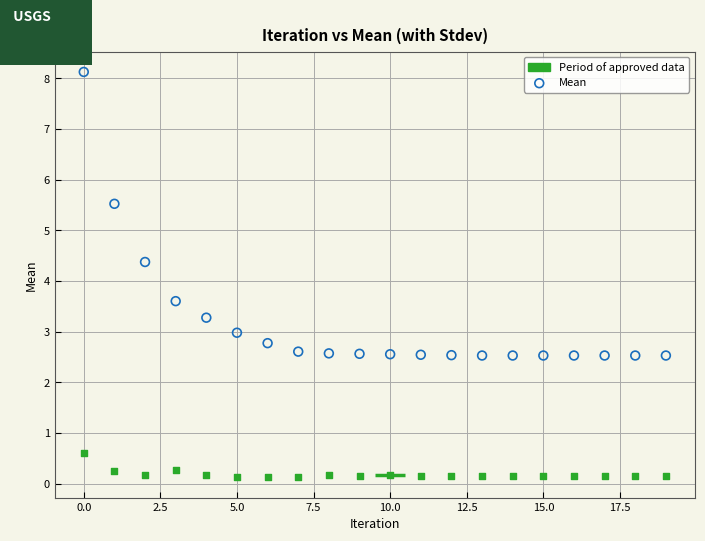

Across all data points, what is the range of Y values (max minus min)?

8.0